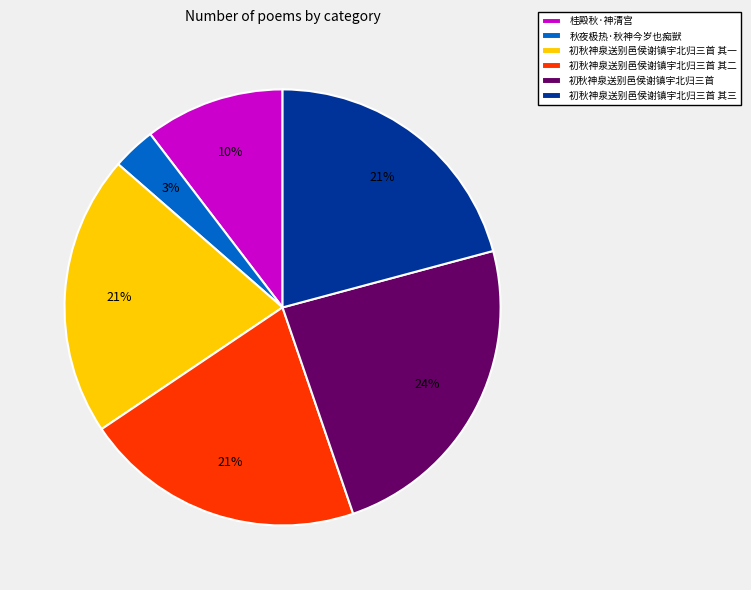

The 桂殿秋·神清宫 slice represents 3% of the pie. True or false?

False